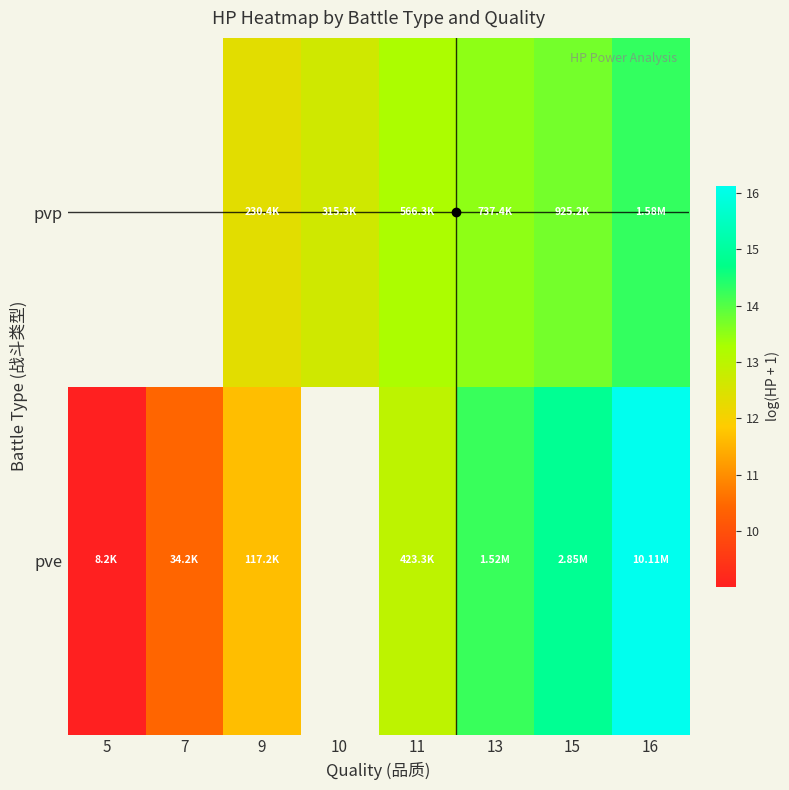

Between 9 and 11, which series saw the biggest shift?

pve